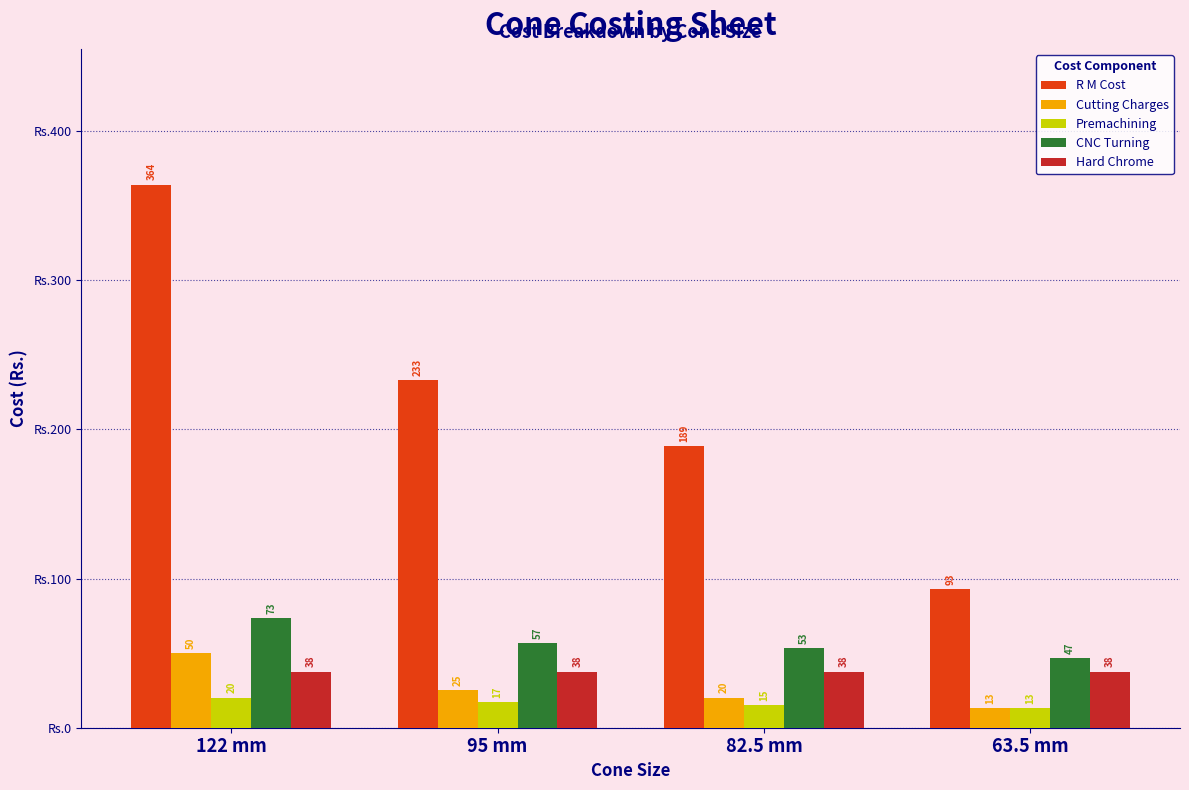

Where does the Premachining series first go above 17?

122 mm